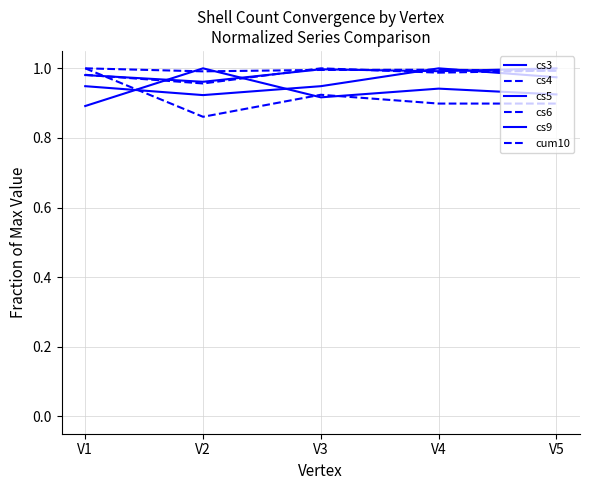

True or false: cs5 and cum10 intersect in this chart.

True